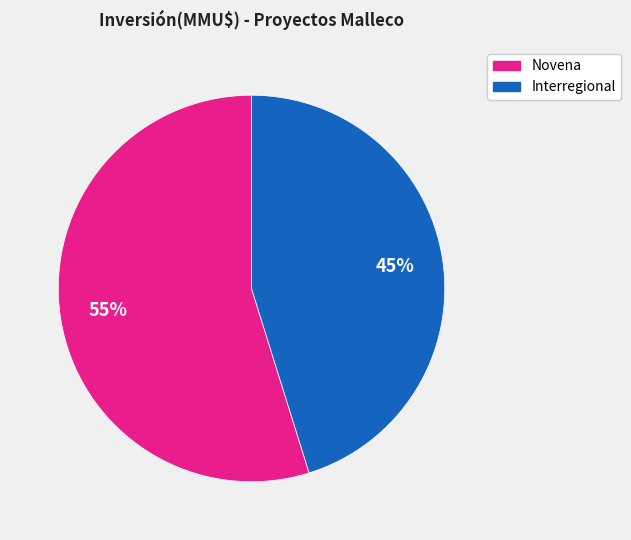

Count the number of slices in the pie.

2